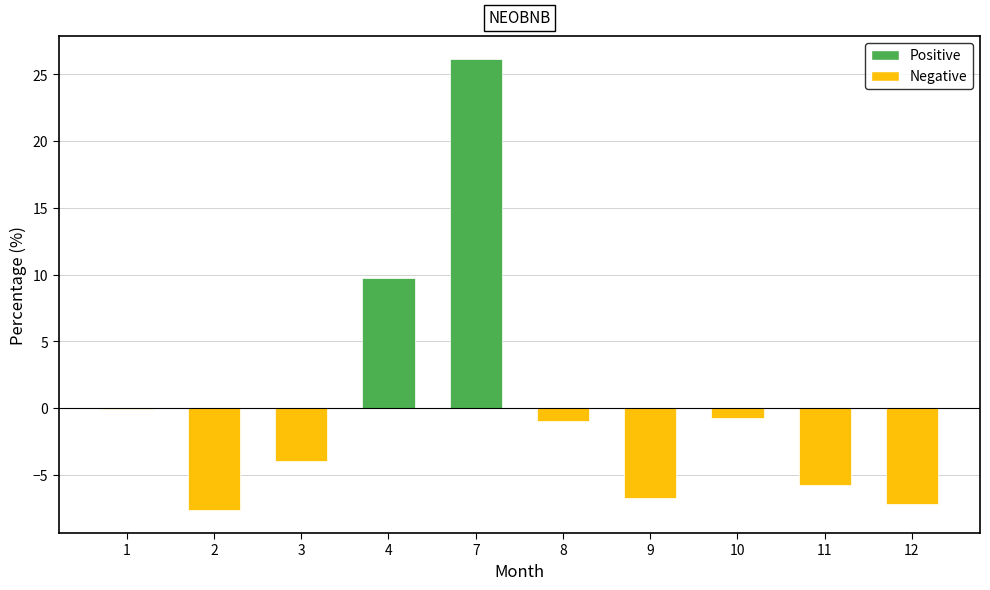

Reading right to left, transcribe all the data shown in this chart.

12=-7.2	11=-5.8	10=-0.7	9=-6.7	8=-1.0	7=26.2	4=9.7	3=-3.9	2=-7.7	1=-0.1